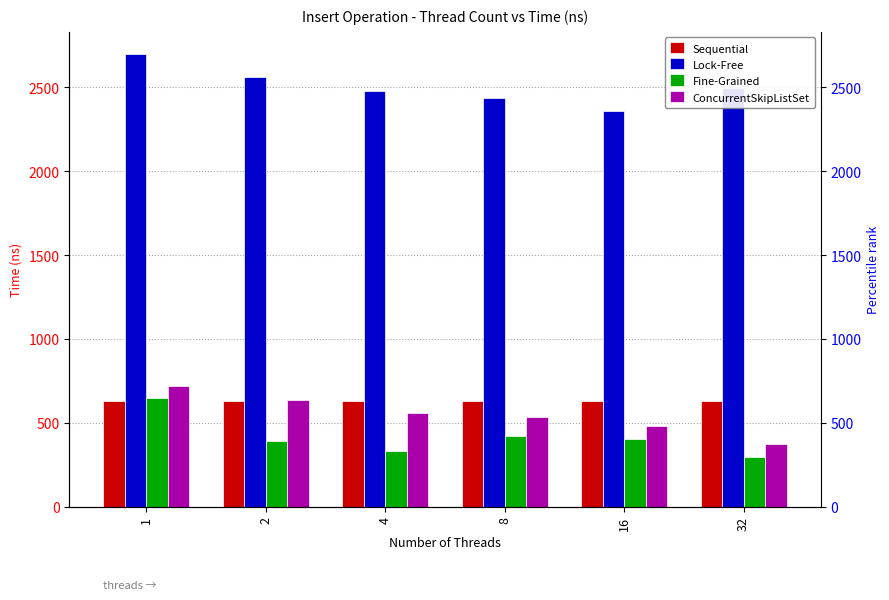

What is the spread (max minus min) of values at 2?

2171.0